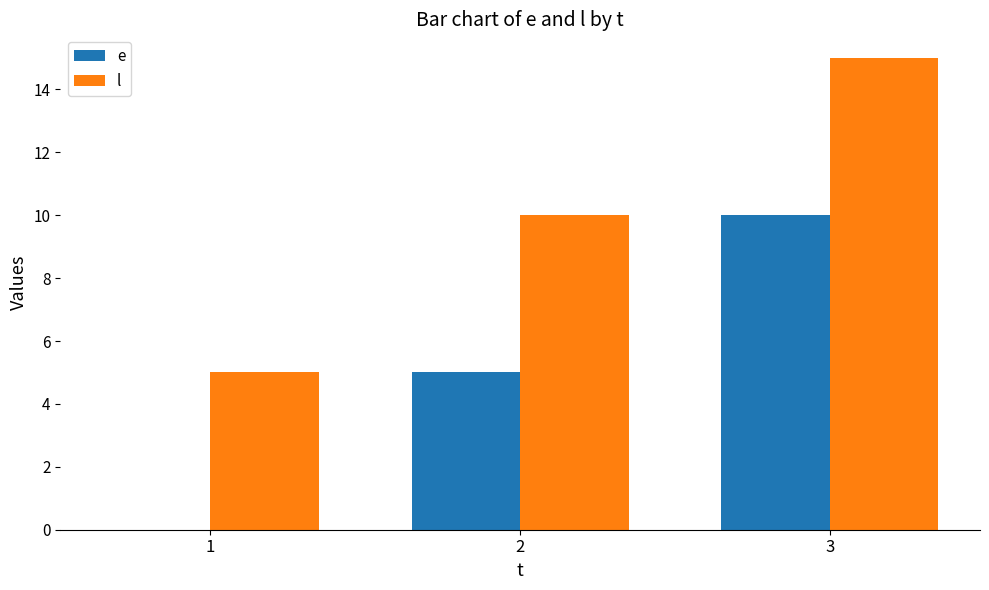

Which series has the largest total across all categories?

l